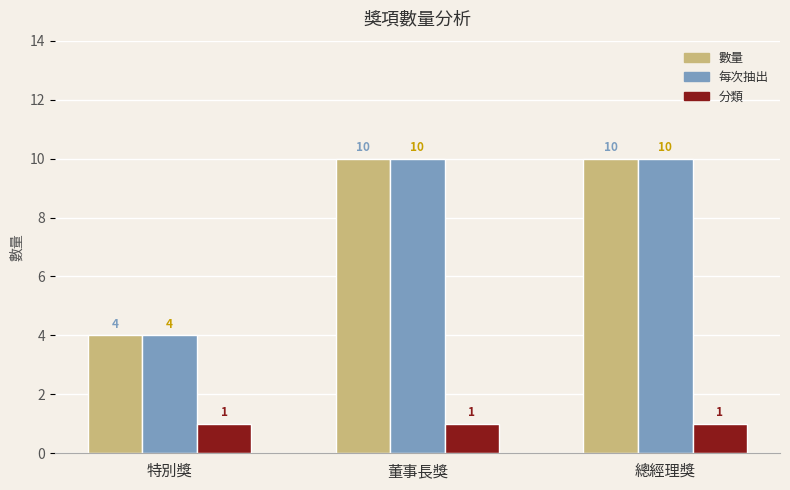

What is the total value across all series at 董事長獎?

21